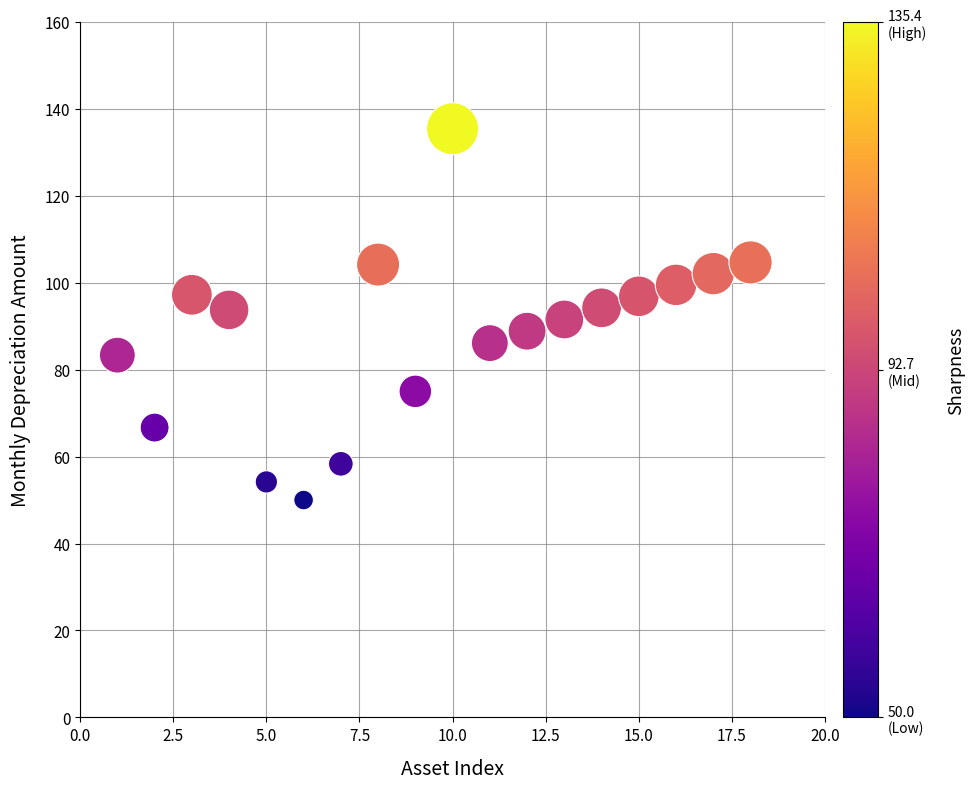

What is the range of X values (max minus min)?

17.0